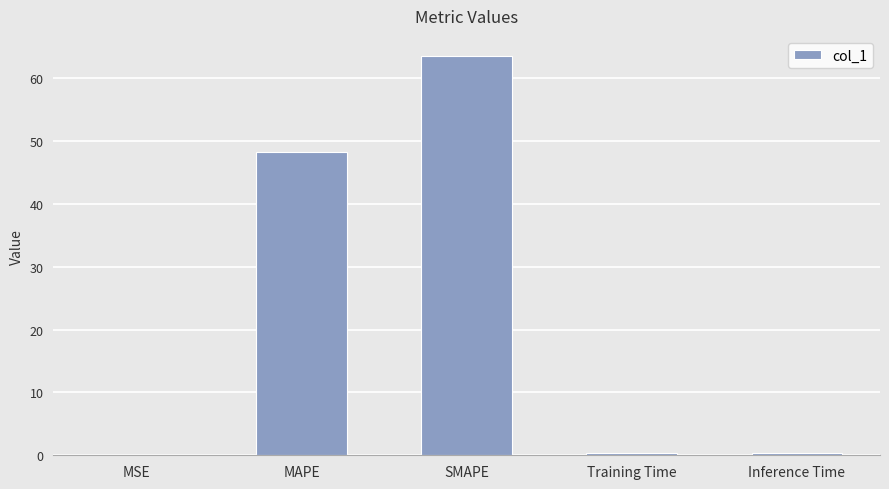

What is the sum of all values?

112.5